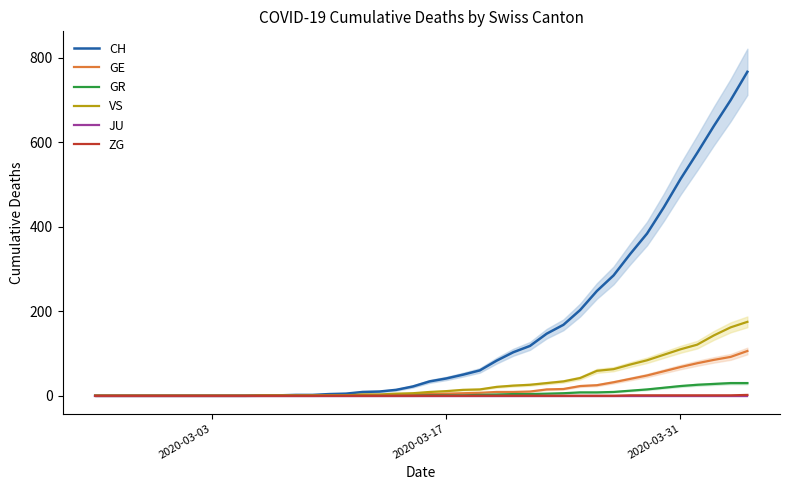

True or false: ZG and VS intersect in this chart.

False